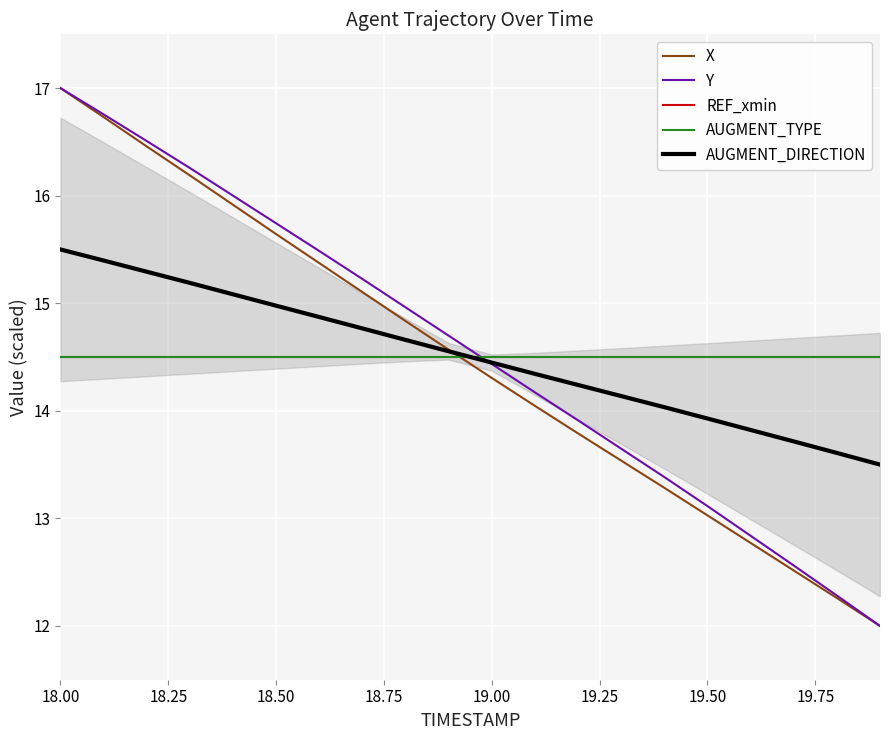

True or false: Y and X cross at least once.

False